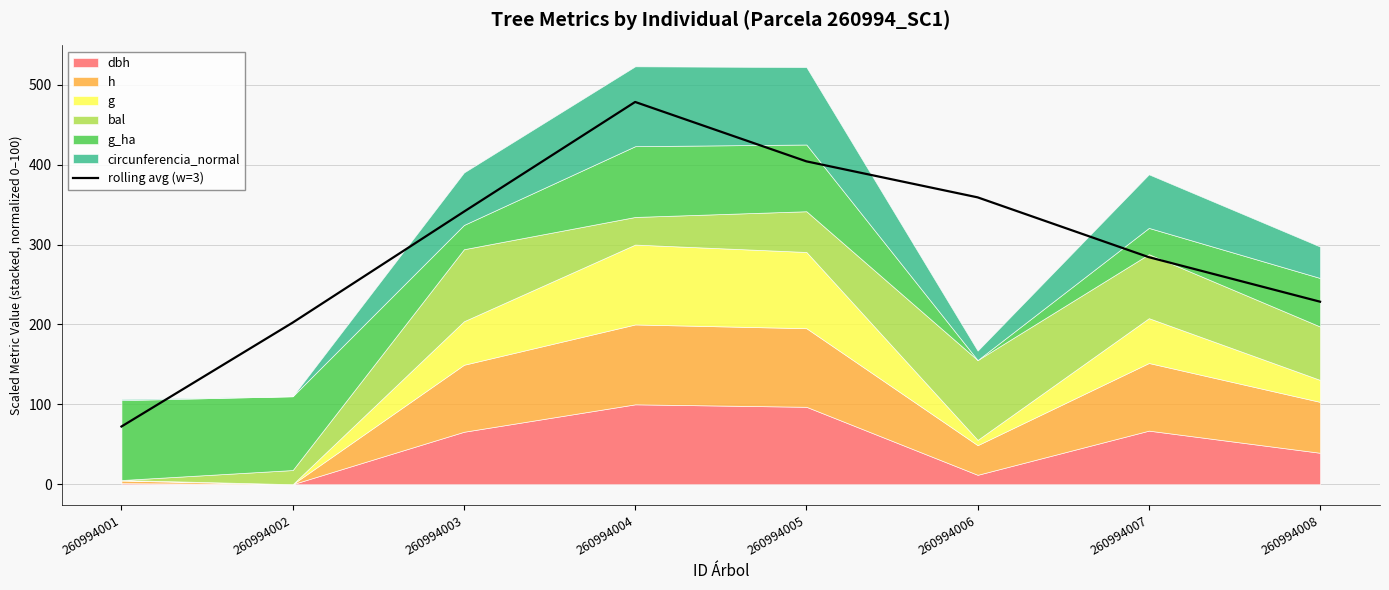

What is the value of the 4th point from the left?

478.6